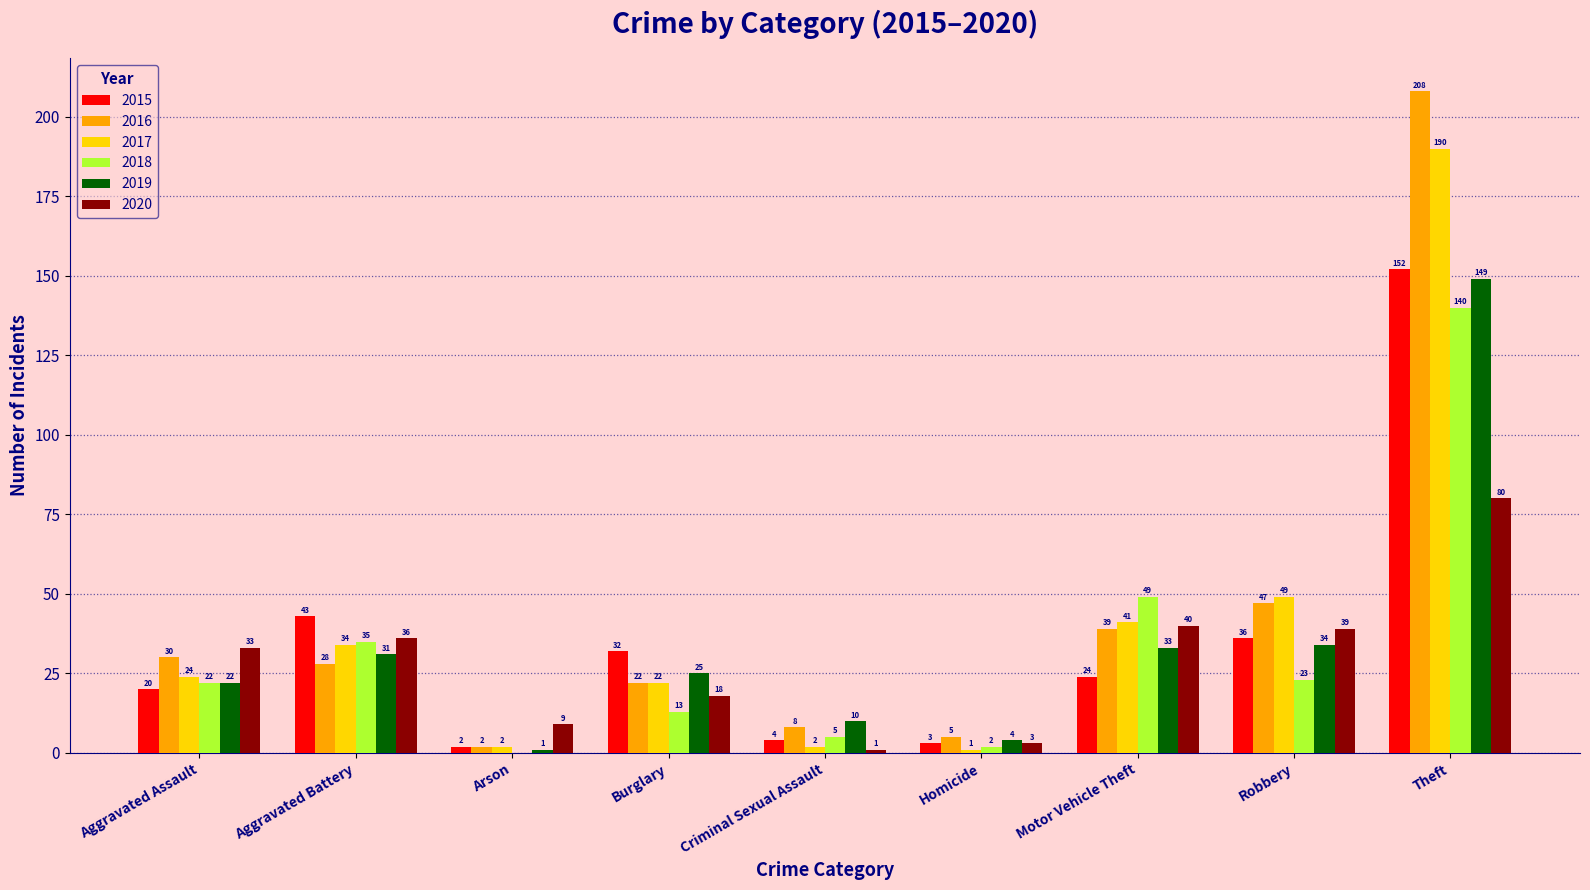

Where does the 2019 series first go above 25?

Aggravated Battery